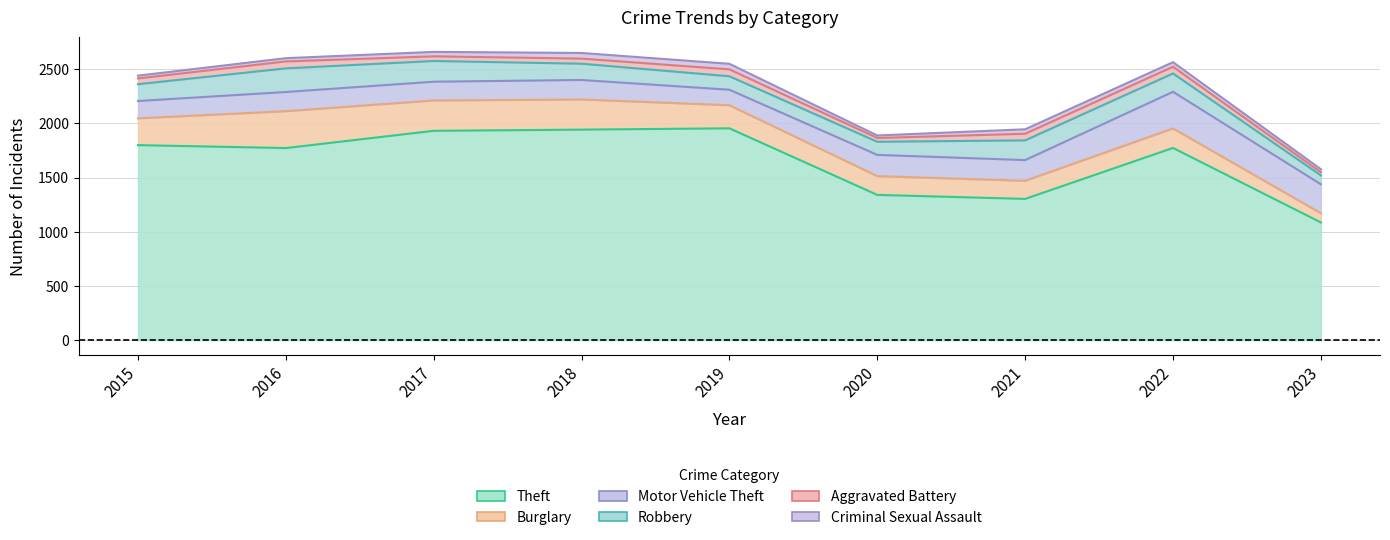

At which category is the sum across all series the highest?

2017